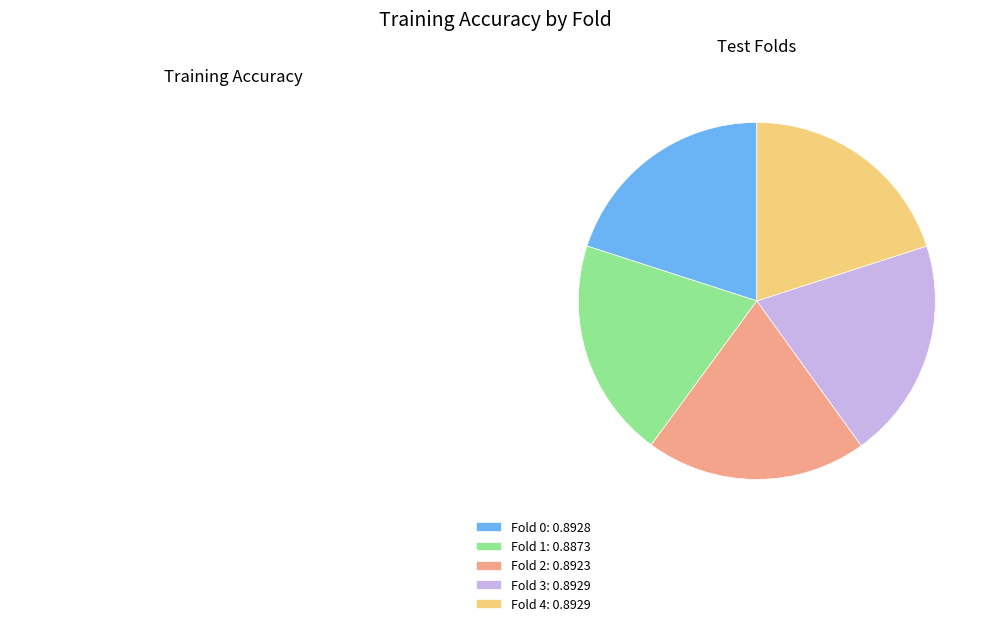

Does any single category account for the majority?

No